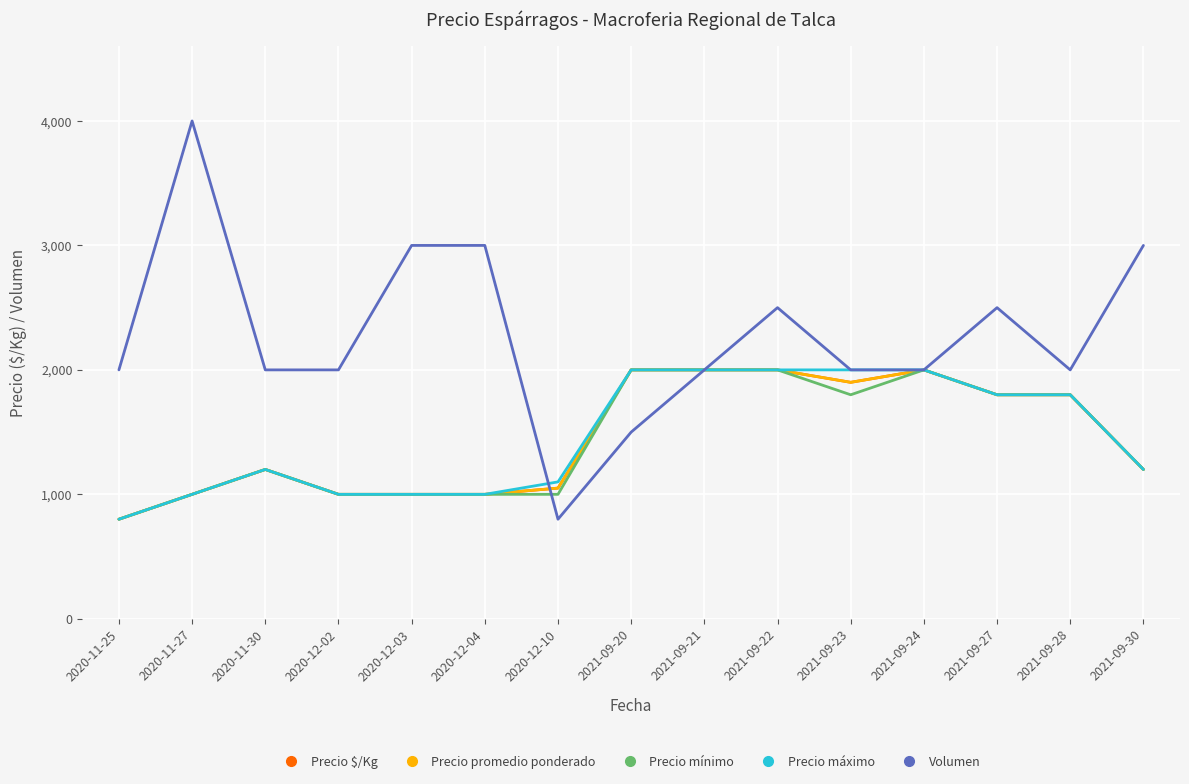

Is this an area chart (filled region under the line)?

No